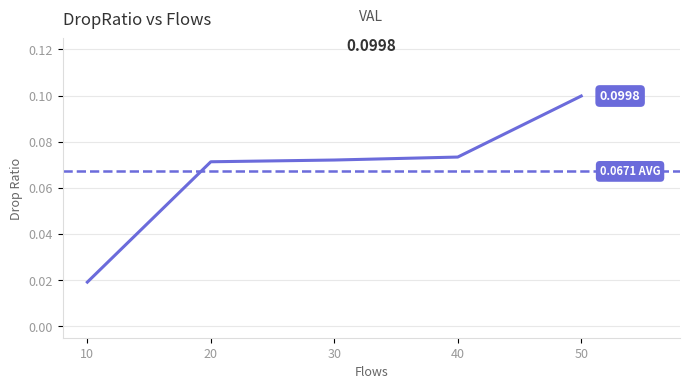

Rank the categories by value from highest to lowest.

50, 40, 30, 20, 10